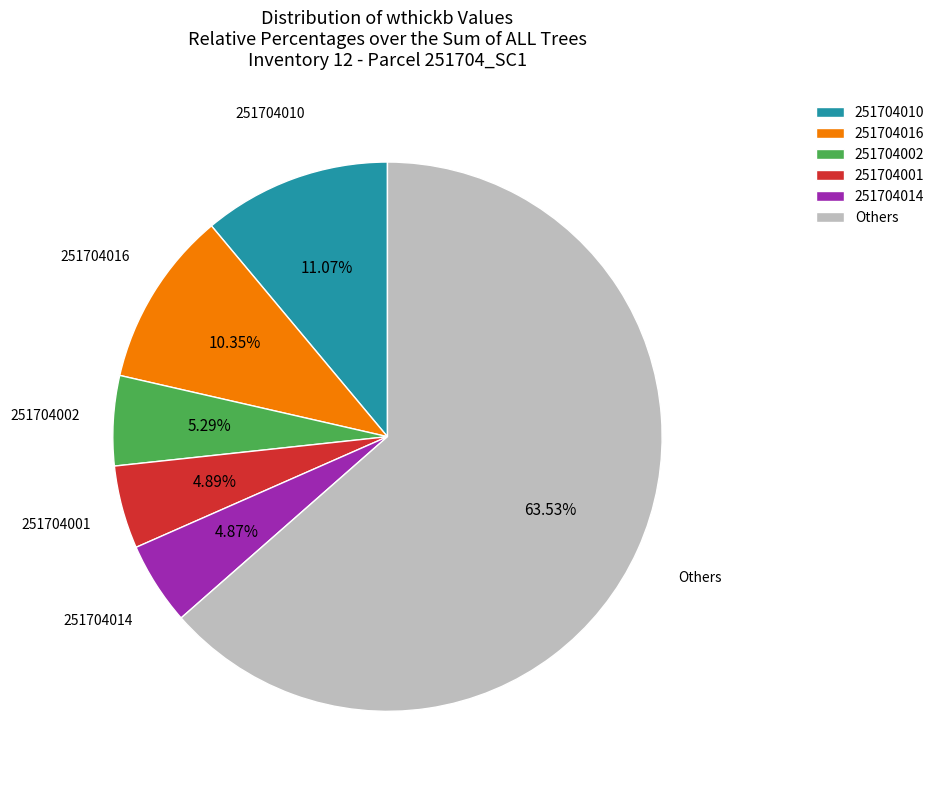

Approximately how many times larger is the value at 251704002 compared to 251704010?

0.5